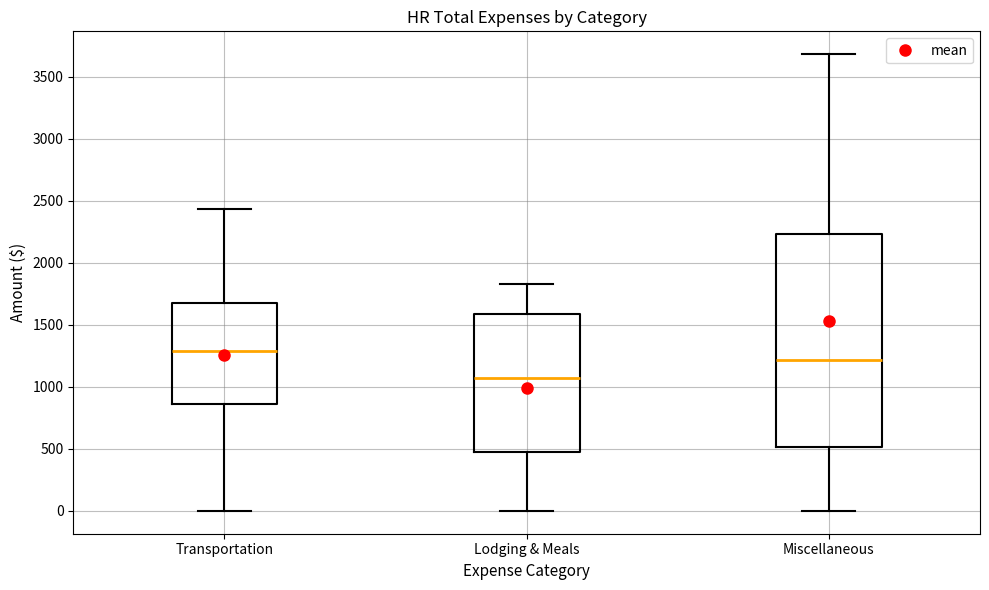

Where does the median line of the box for Miscellaneous sit on the y-axis? The values are not printed on the chart, so give them approximately, as read against the axis.

1200